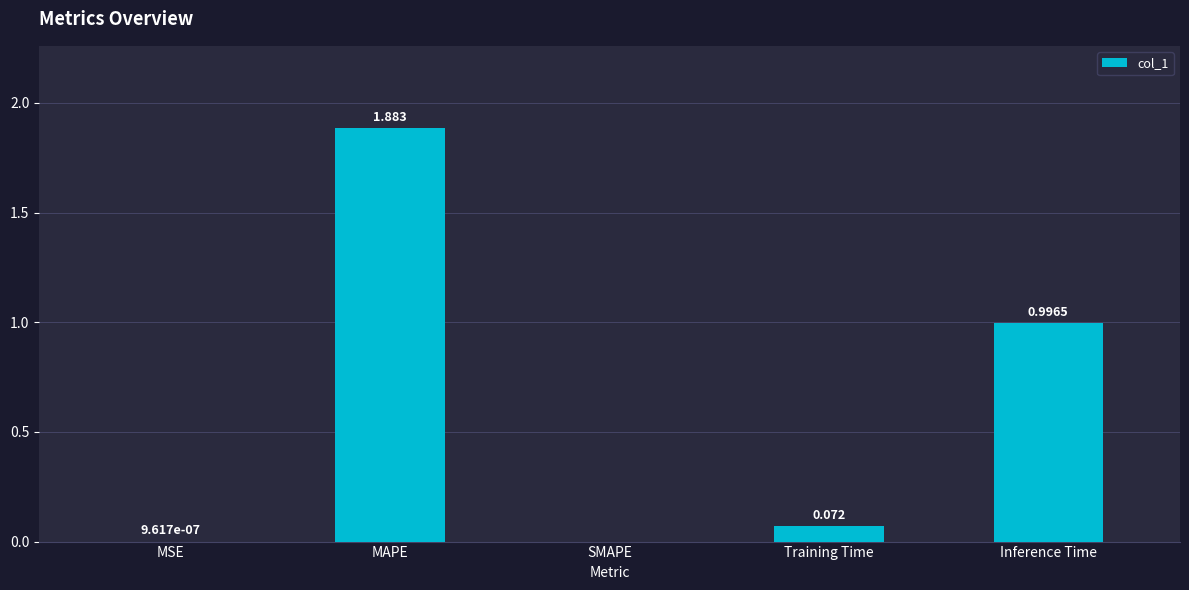

How many values are above zero?

4